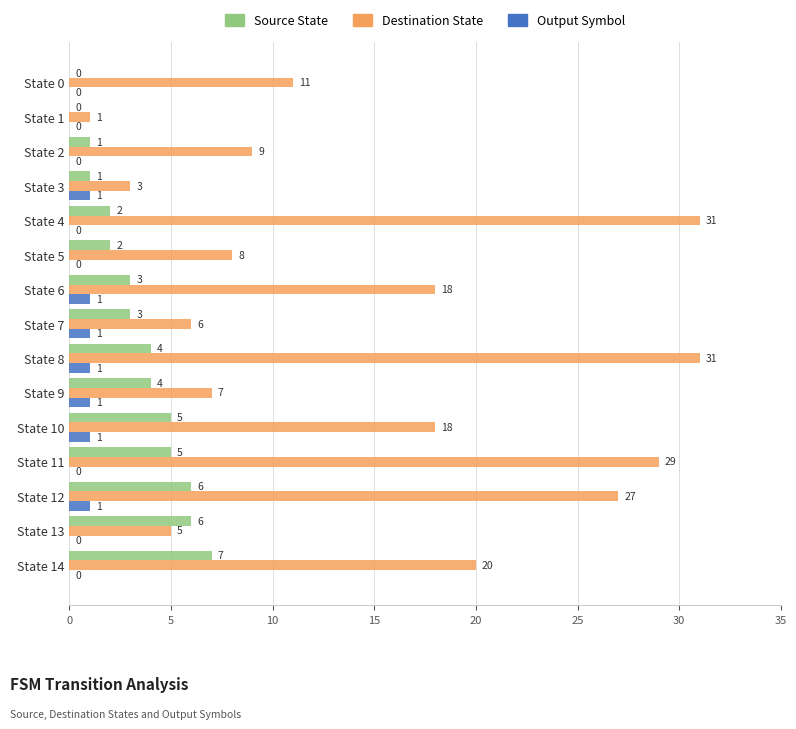

At which category is the sum across all series the highest?

State 8